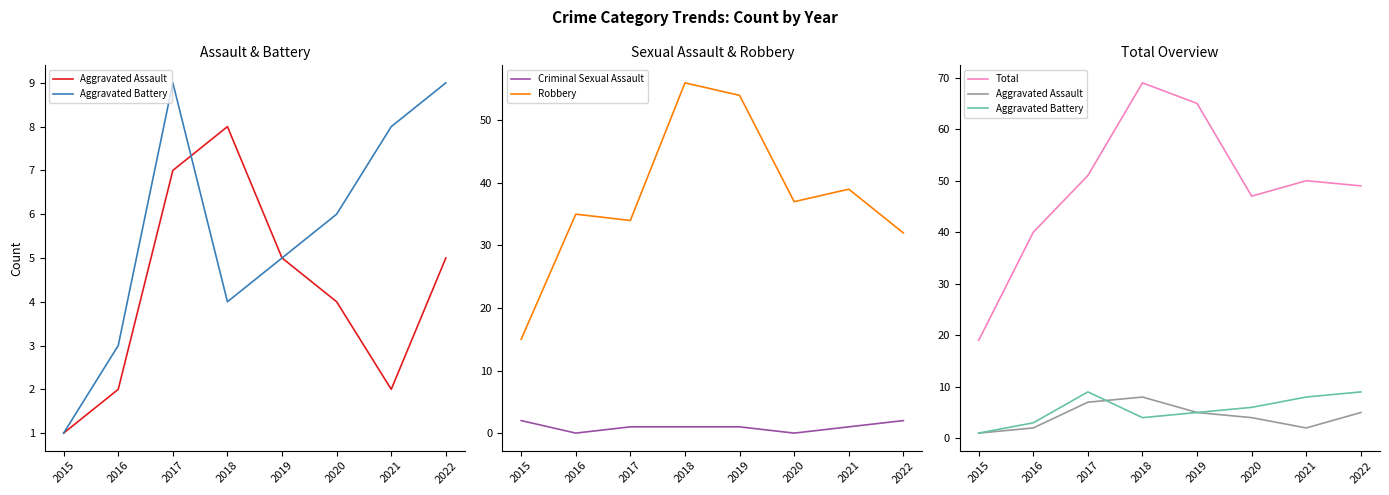

At which category does Total reach its first local valley?

2020